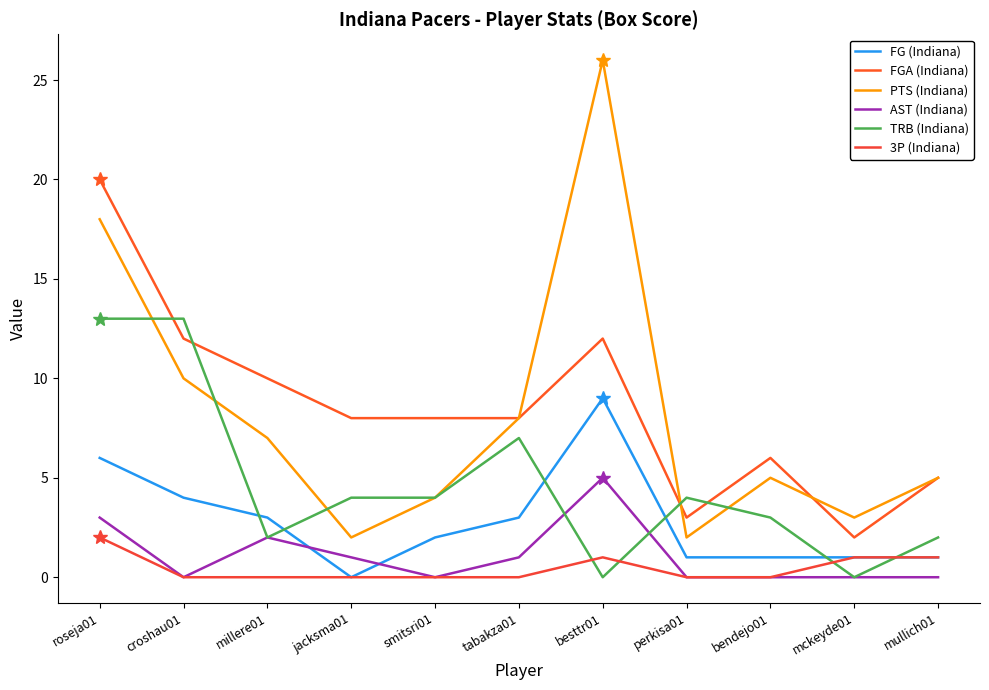

How many lines are shown in the chart?

6